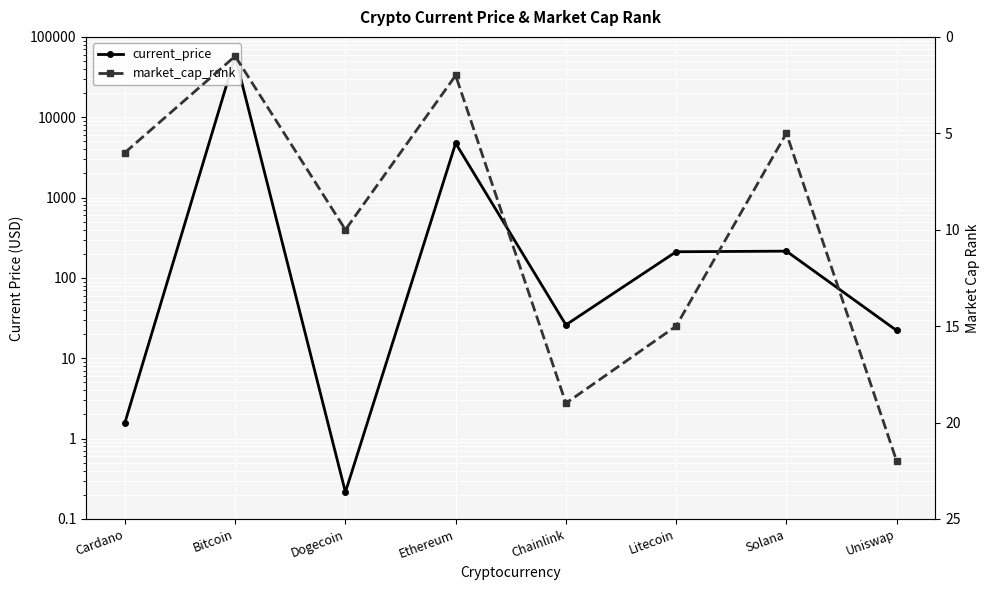

Is it true that current_price equals 211.6 at Litecoin?

True